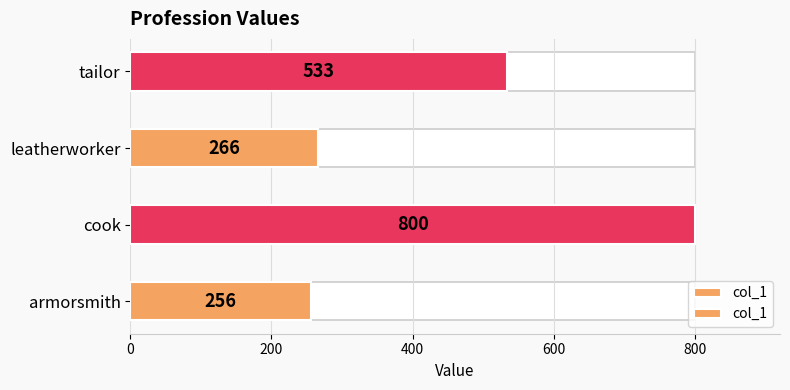

The chart shows a value of 455 at leatherworker. True or false?

False